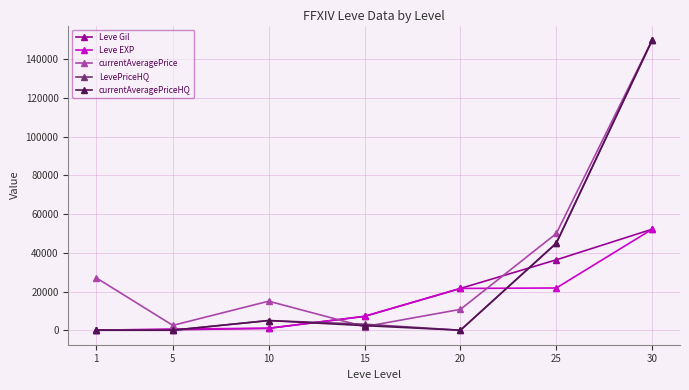

At which category is the sum across all series the highest?

30